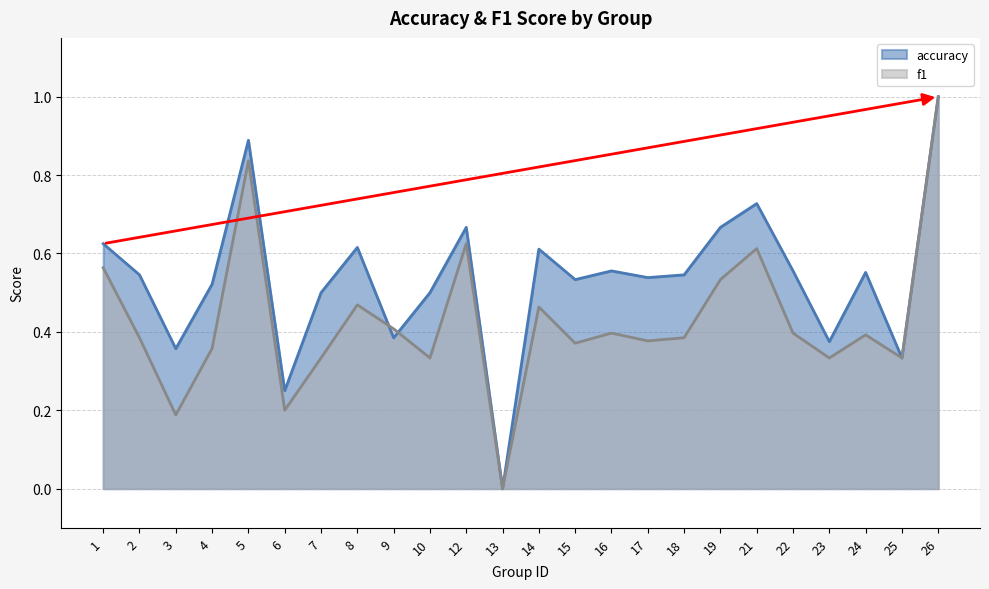

What is the sum of all accuracy values?

12.8